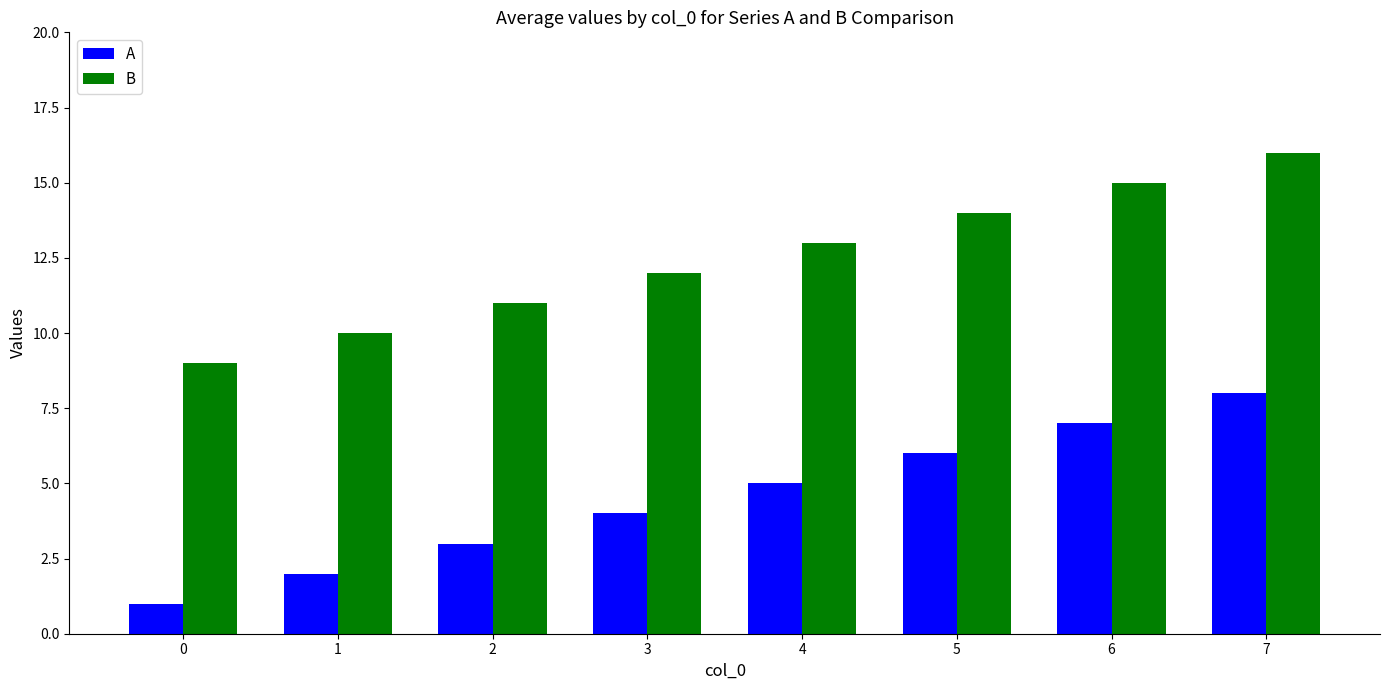

Rank the categories by A value from lowest to highest.

0, 1, 2, 3, 4, 5, 6, 7